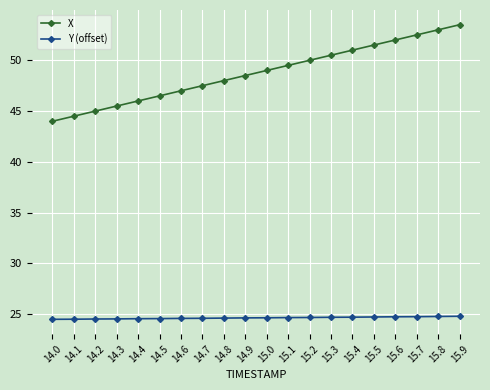

True or false: Y (offset) has a value of 11.0 at 15.6.

False